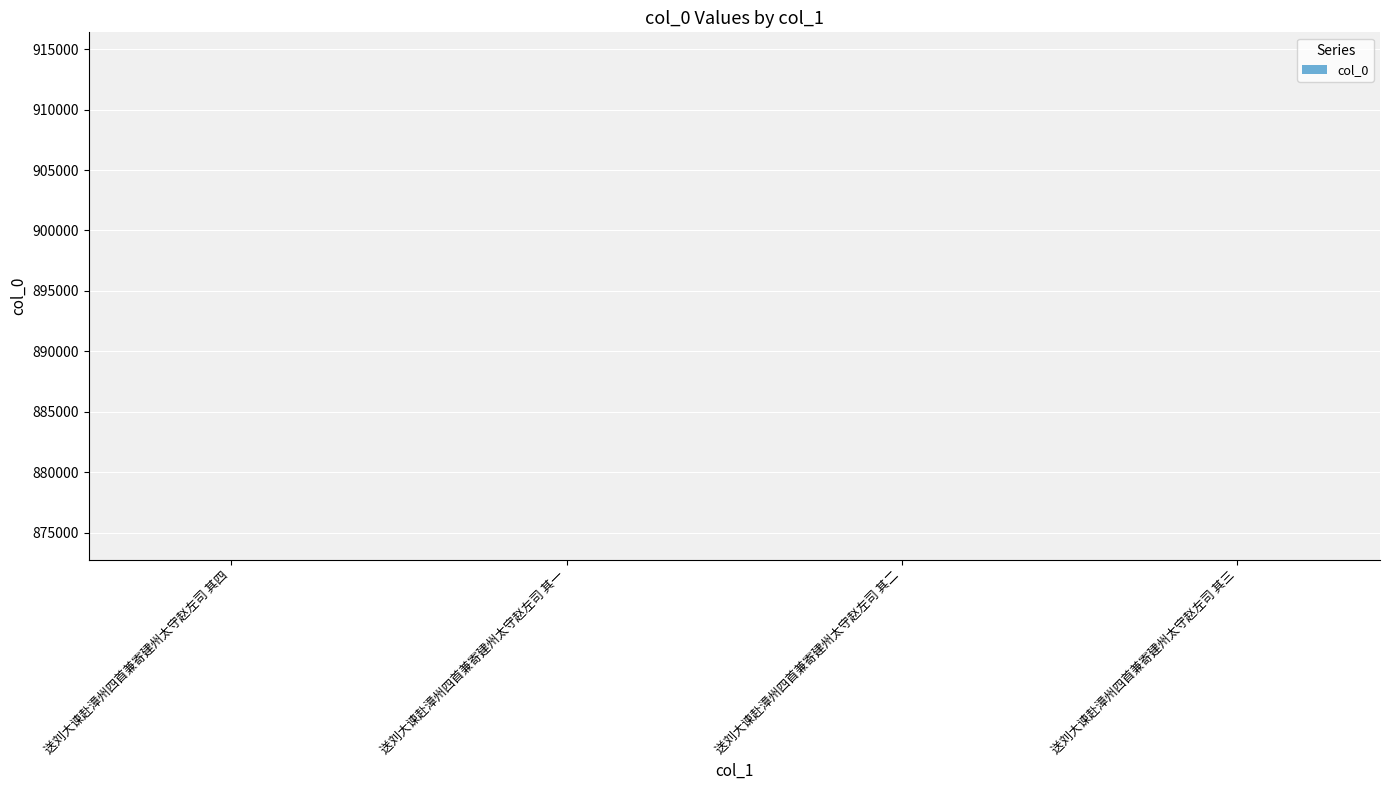

What is the maximum value shown in the chart?

872760